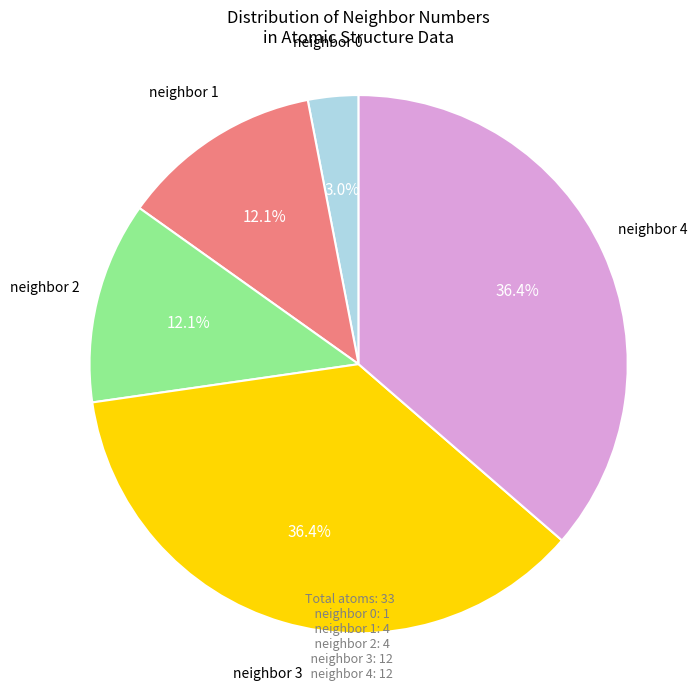

What is the smallest slice in the pie chart?

neighbor 0